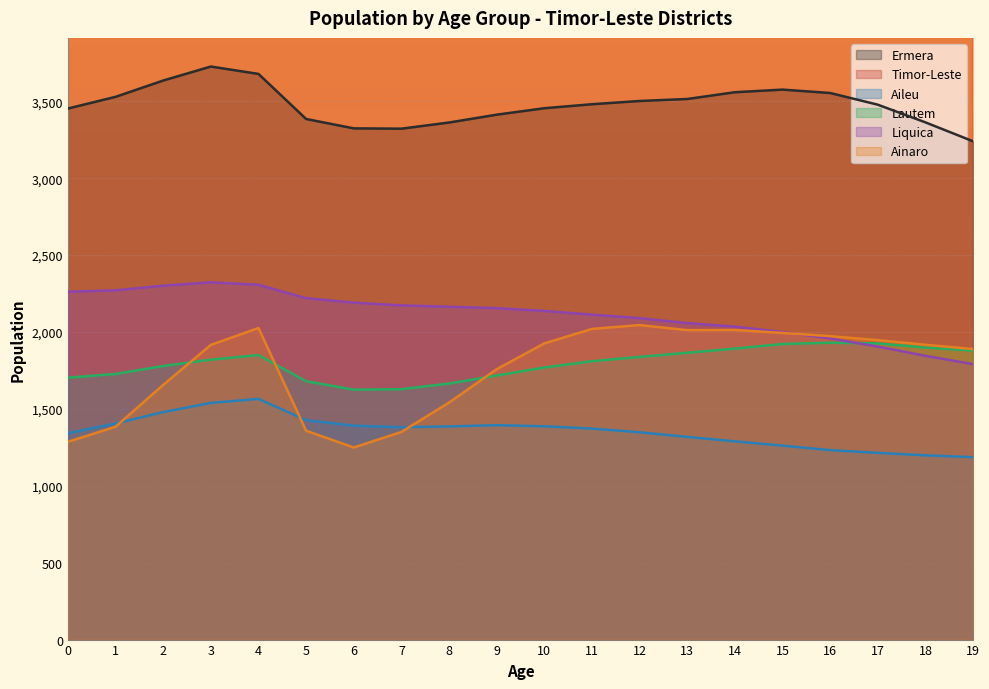

At which category does Ermera reach its first local peak?

3